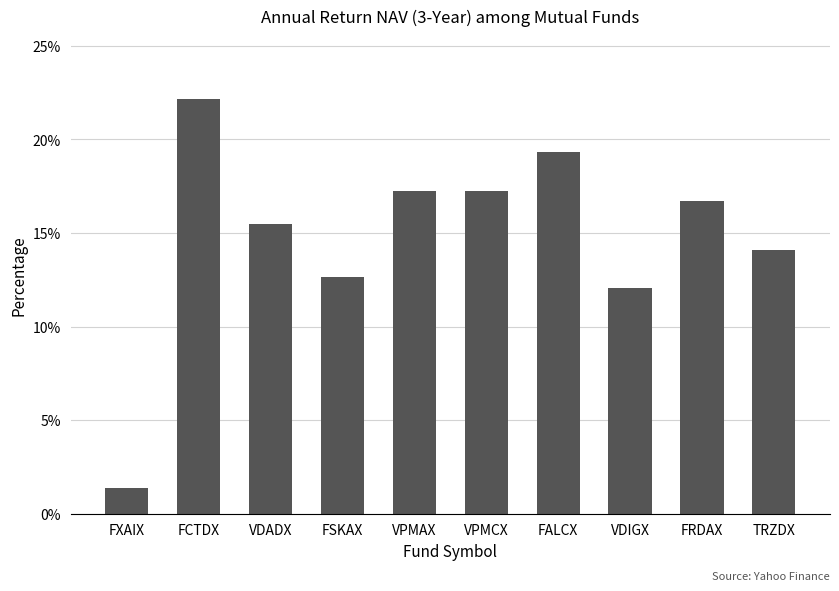

Reading right to left, extract all data points from this chart.

TRZDX=14.1	FRDAX=16.7	VDIGX=12.1	FALCX=19.3	VPMCX=17.2	VPMAX=17.2	FSKAX=12.7	VDADX=15.5	FCTDX=22.2	FXAIX=1.4